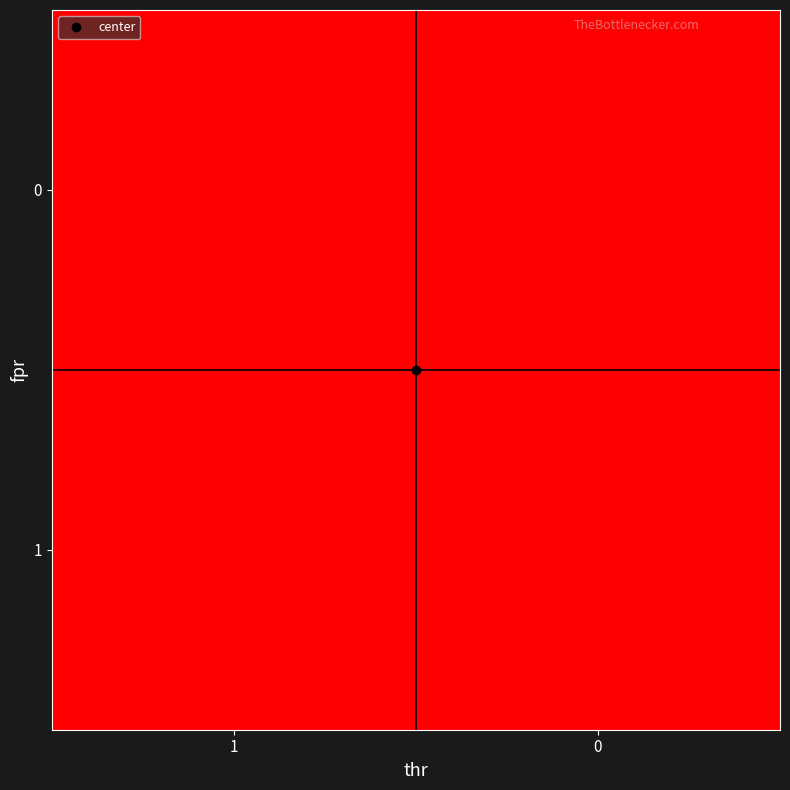

Reading right to left, transcribe all the data shown in this chart.

0: 0=1	1=0
1: 0=1	1=0